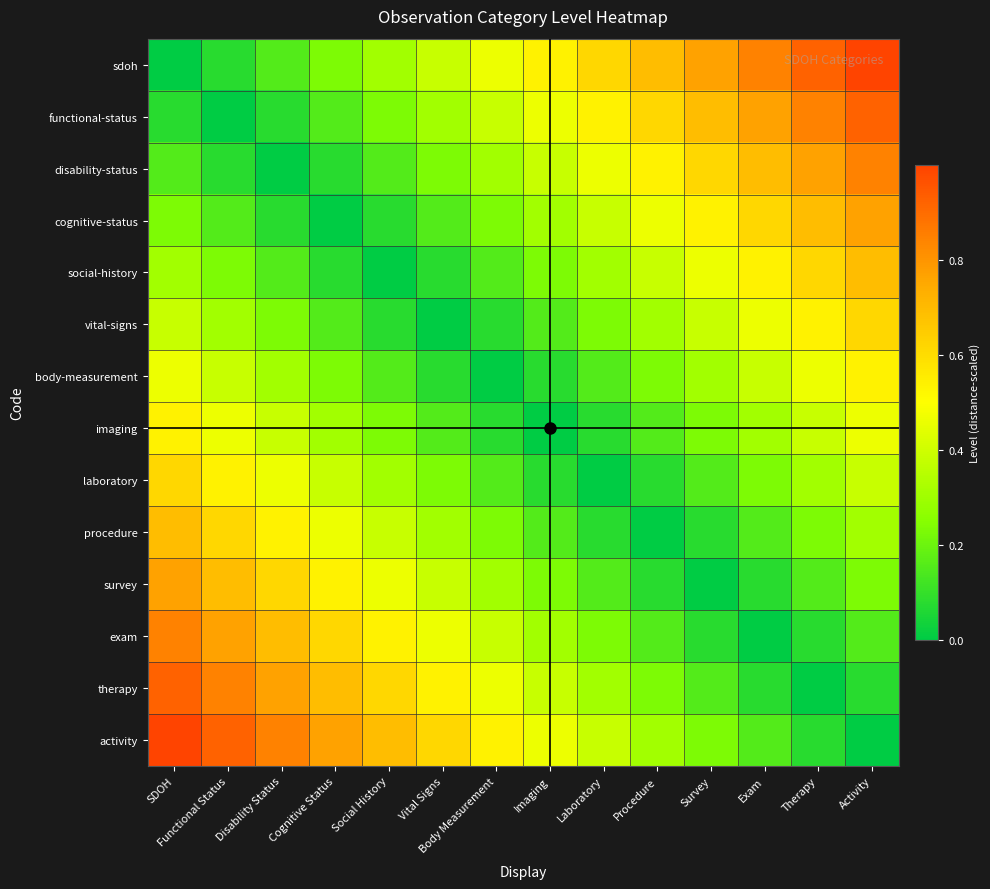

Which series has the largest range (max minus min)?

sdoh